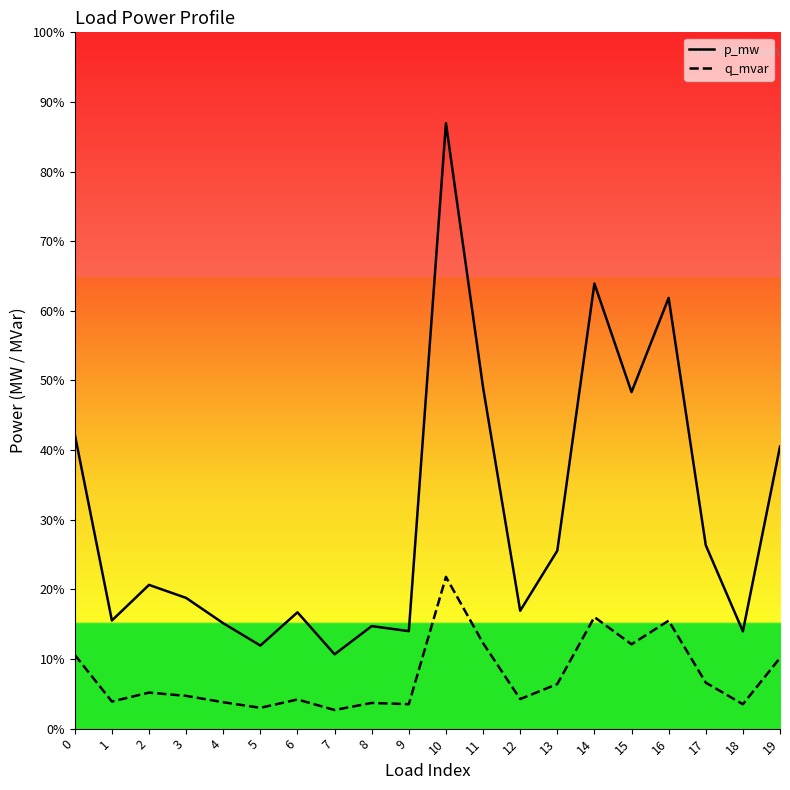

How many interior local peaks does the p_mw series have?

6